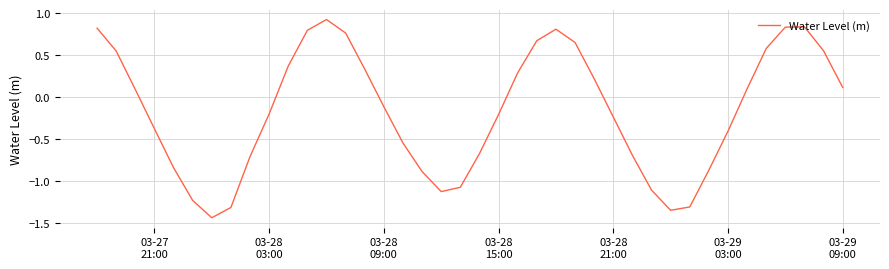

How many lines are shown in the chart?

1